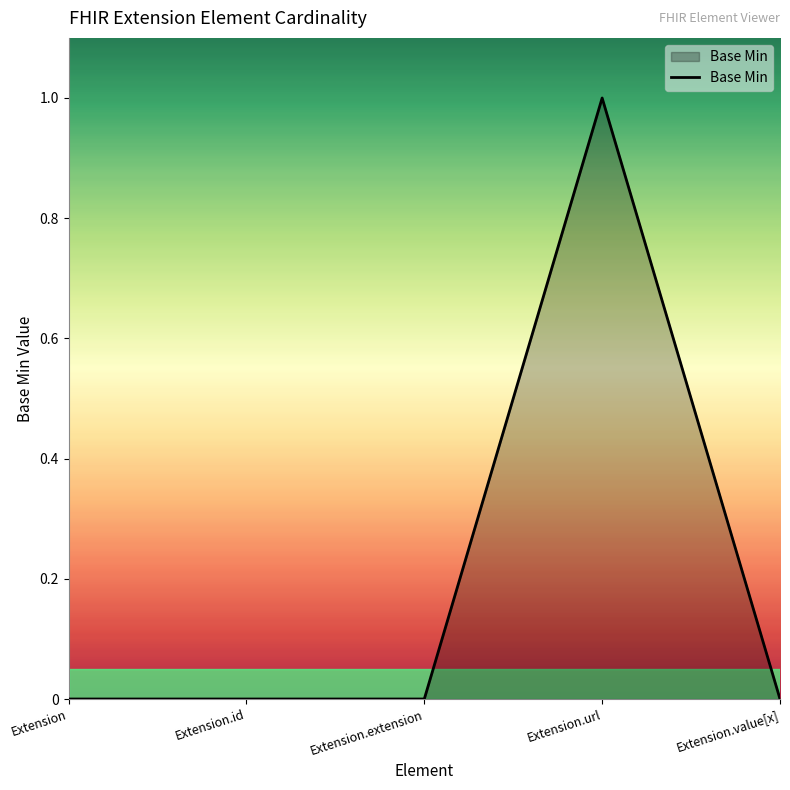

What is the sum of all values?

1